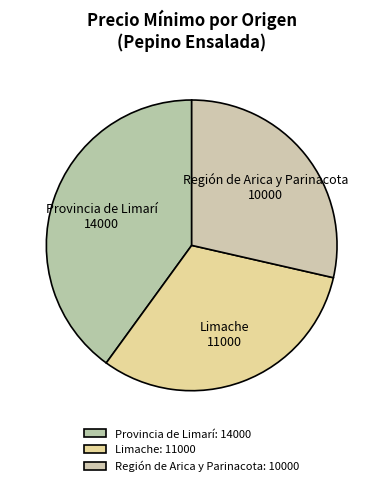

Between Provincia de Limarí and Limache, which is larger?

Provincia de Limarí